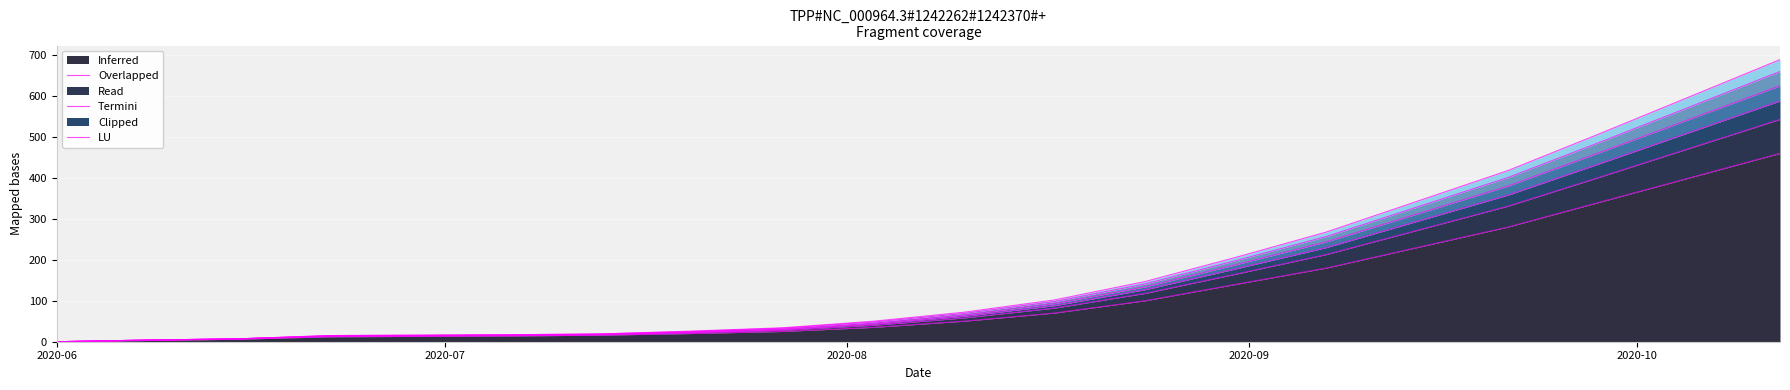

Does the chart display data point markers on the line(s)?

No